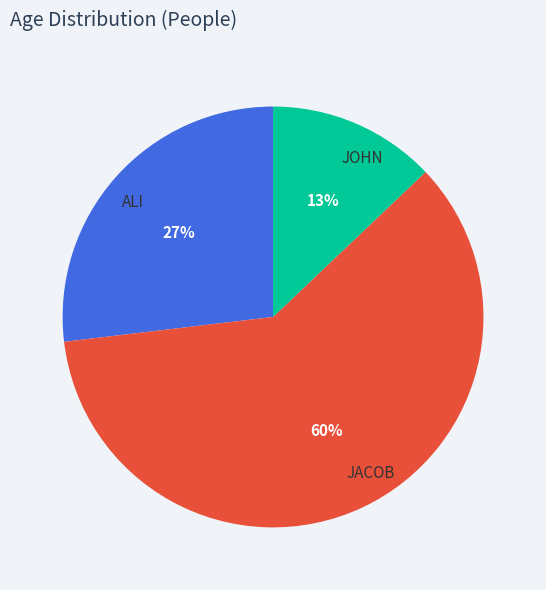

Do JOHN and ALI together represent more than half of the pie?

No